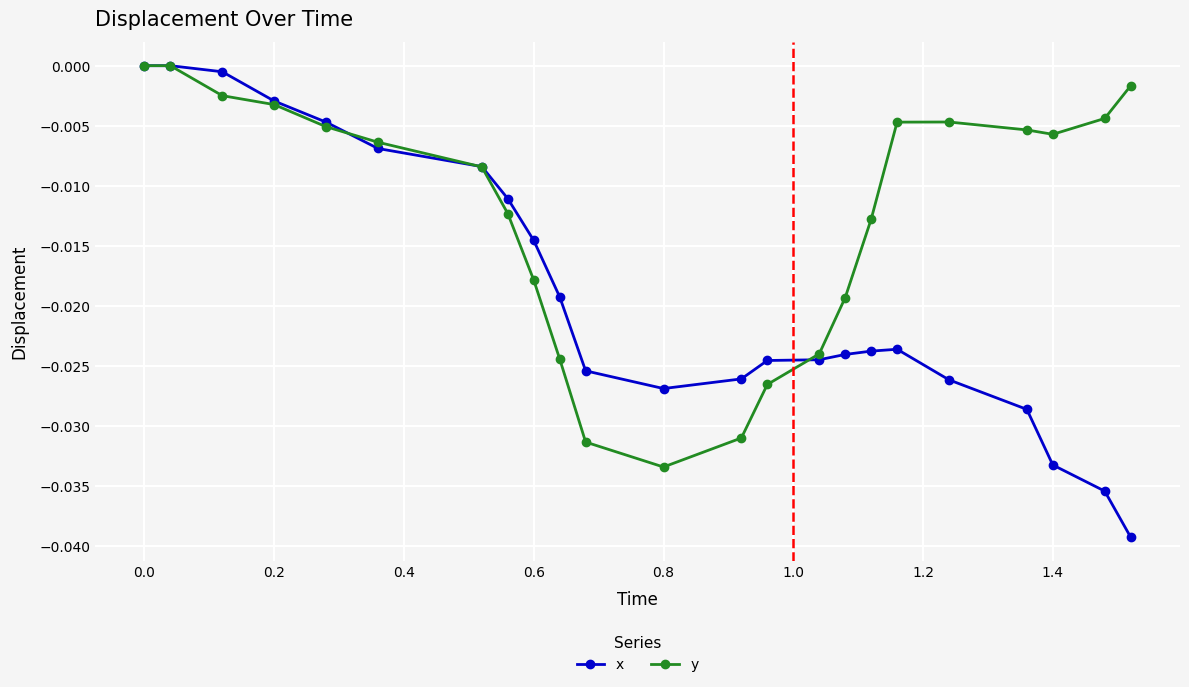

Which series has the widest spread of values?

x